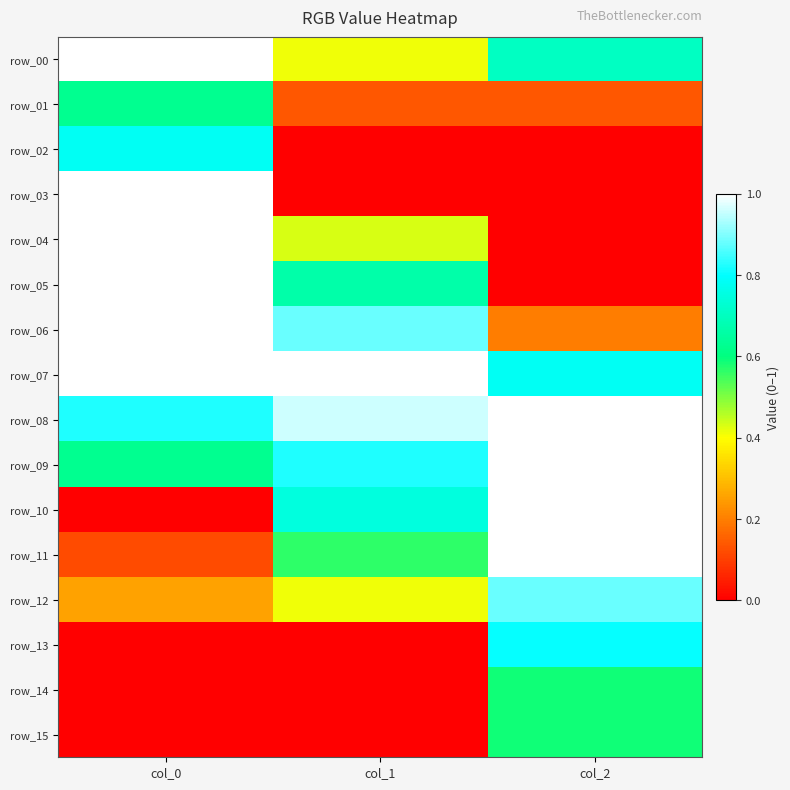

What is the spread (max minus min) of values at col_0?

1.0